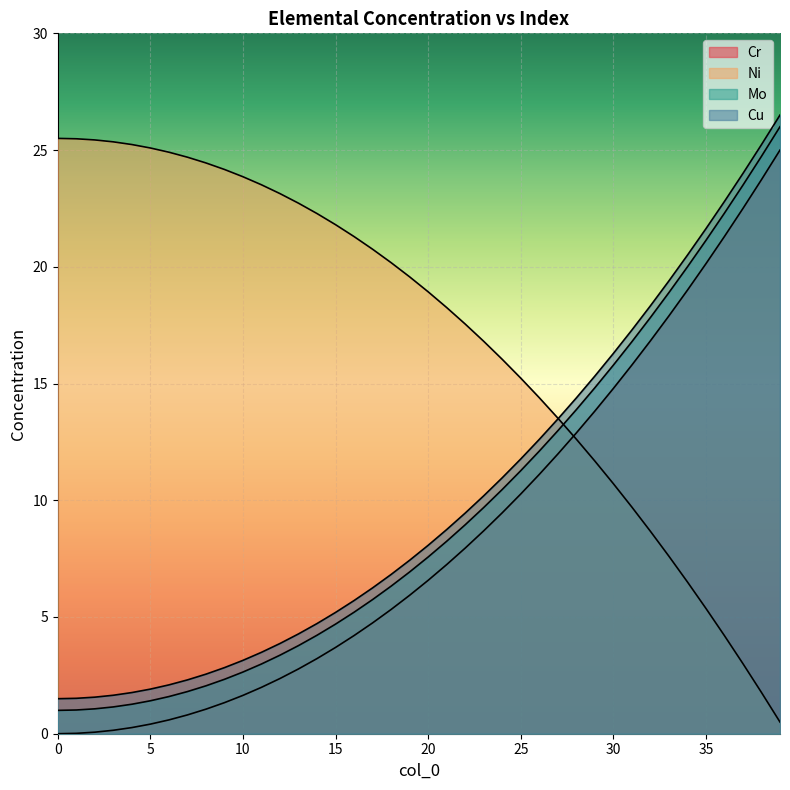

What is the average value of the Cu series?

9.9